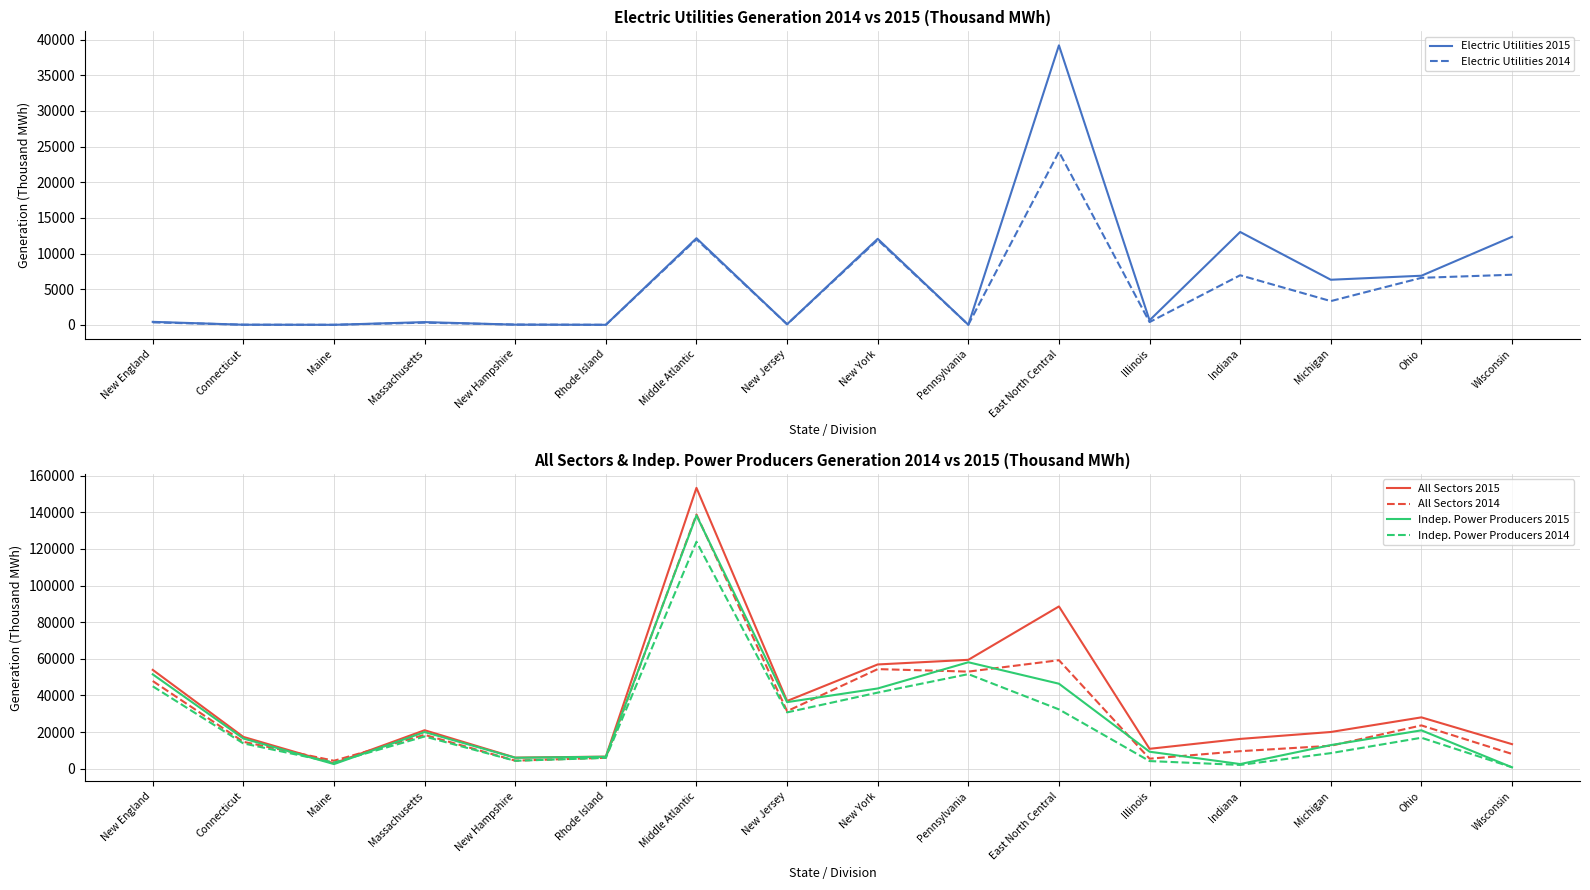

Does the chart display data point markers on the line(s)?

No